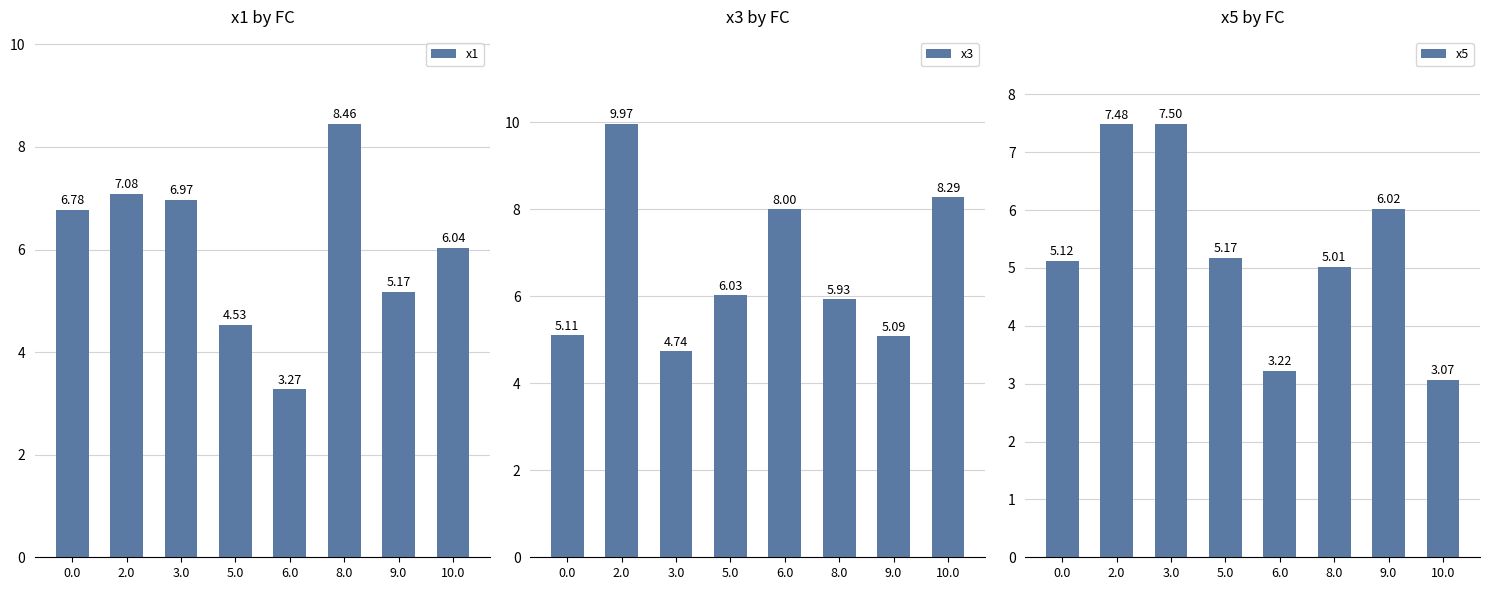

Reading left to right, list all the values displayed in this chart.

x1: 0.0=6.8	2.0=7.1	3.0=7.0	5.0=4.5	6.0=3.3	8.0=8.5	9.0=5.2	10.0=6.0
x3: 0.0=5.1	2.0=10.0	3.0=4.7	5.0=6.0	6.0=8.0	8.0=5.9	9.0=5.1	10.0=8.3
x5: 0.0=5.1	2.0=7.5	3.0=7.5	5.0=5.2	6.0=3.2	8.0=5.0	9.0=6.0	10.0=3.1